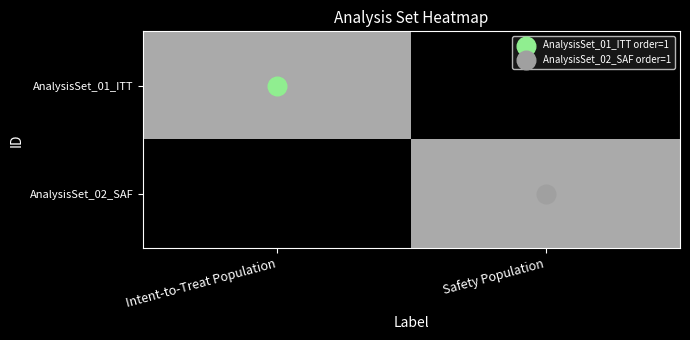

At how many categories does at least one series exceed 0?

2